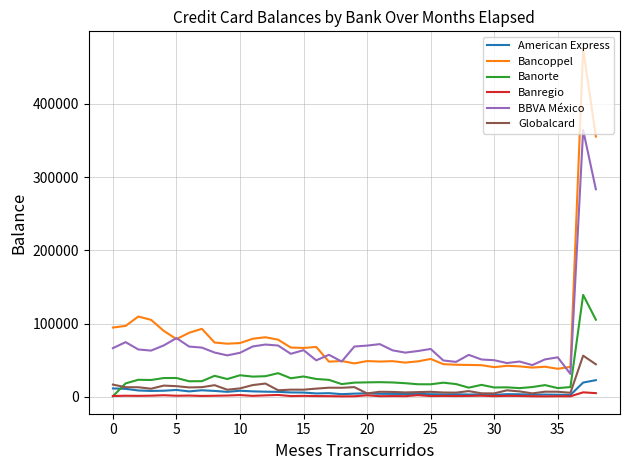

After their last crossing, which series has the higher values: American Express or Banorte?

Banorte